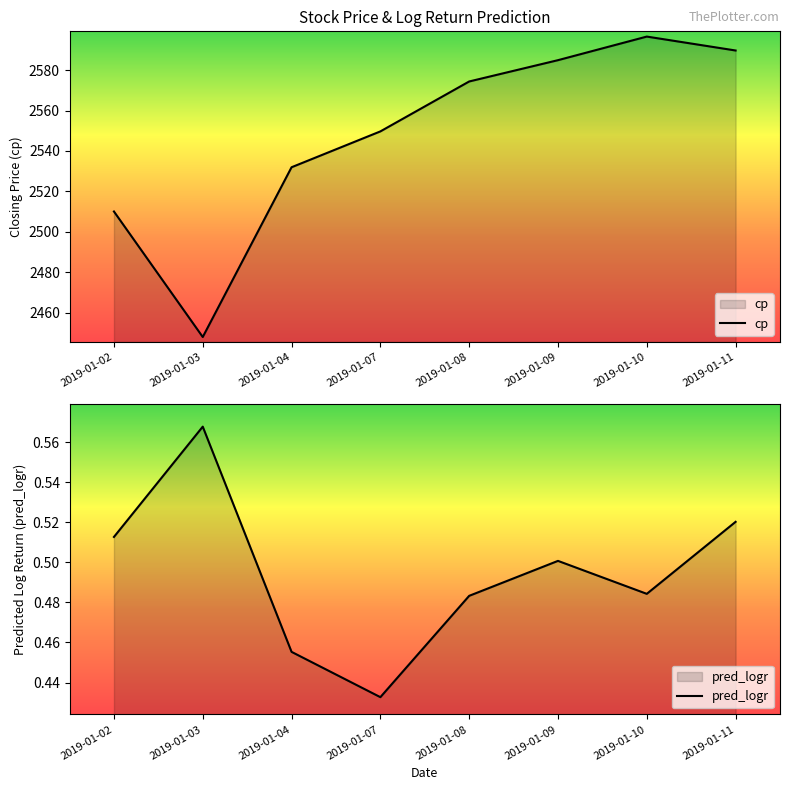

What is the sum of the cp values at 2019-01-04 and 2019-01-02?

5042.0